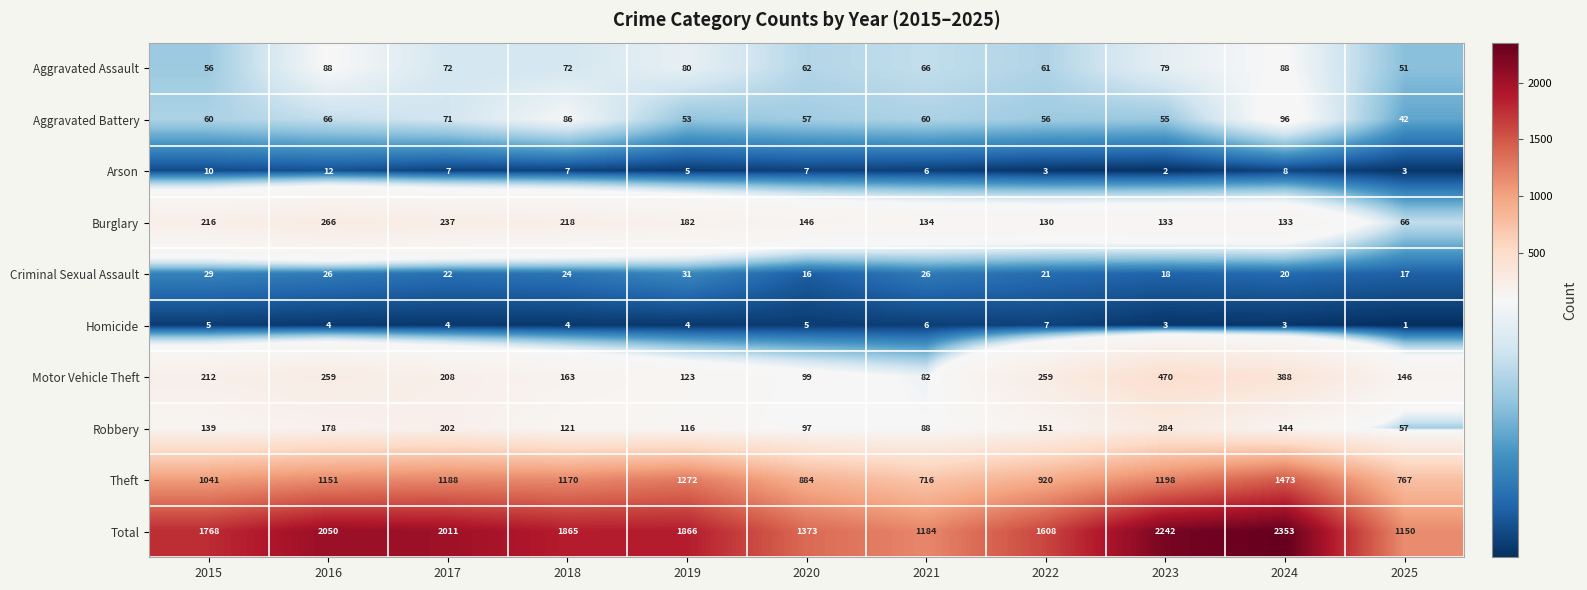

What is the maximum value for Criminal Sexual Assault?

31